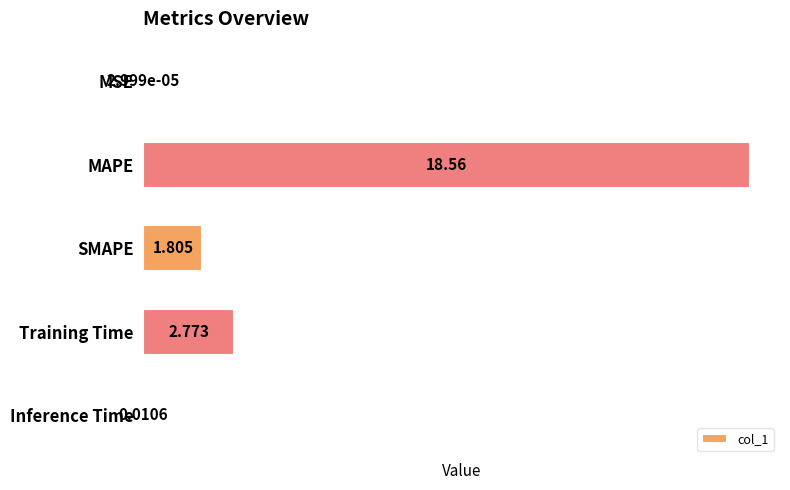

Which has a higher value, Training Time or Inference Time?

Training Time